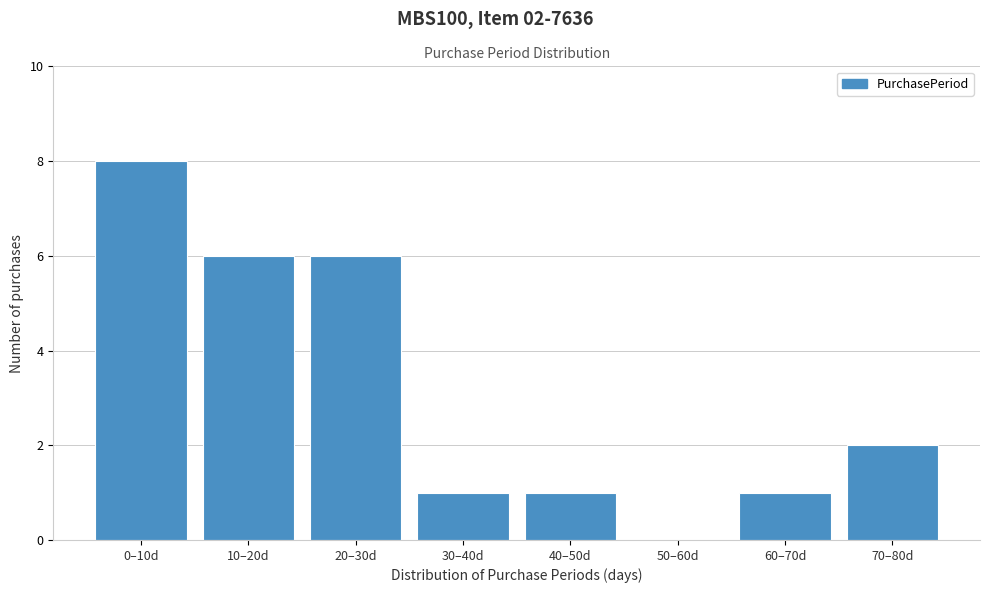

Reading left to right, extract all data points from this chart.

0–10d=8	10–20d=6	20–30d=6	30–40d=1	40–50d=1	50–60d=0	60–70d=1	70–80d=2